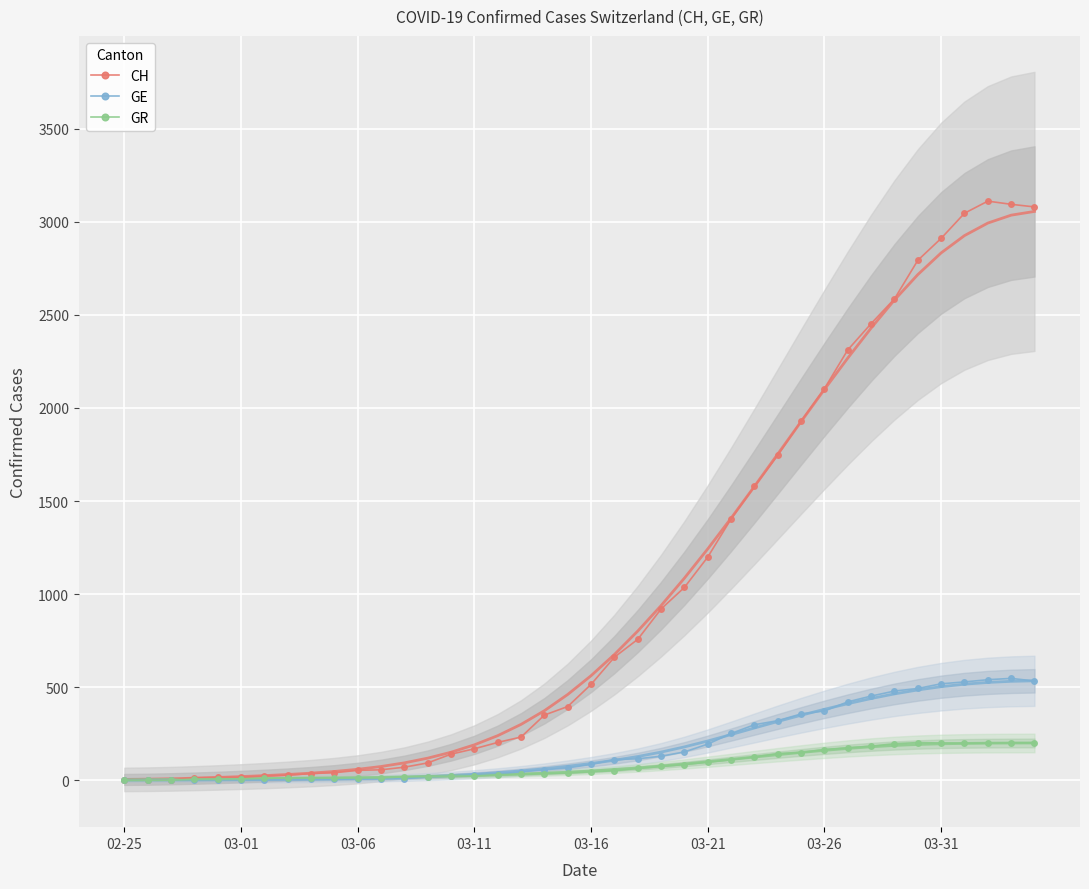

What position from the left is 33?

34